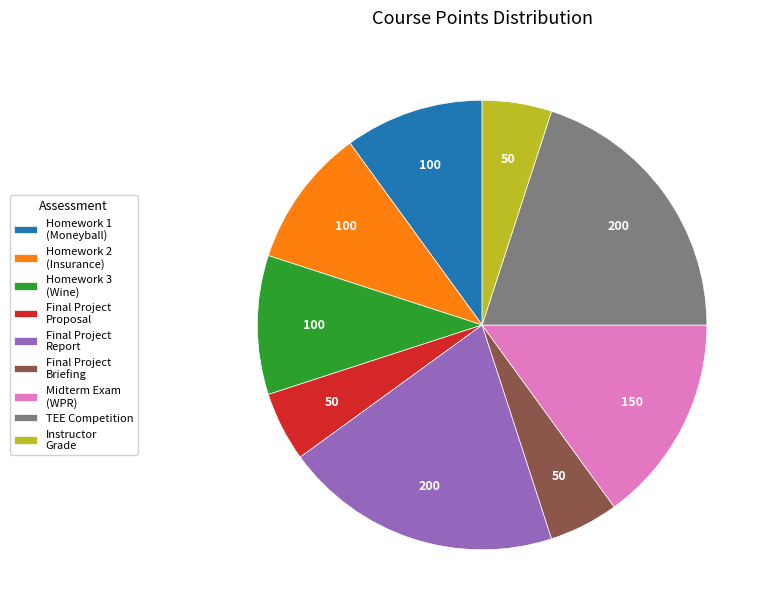

Do Final Project Briefing and Final Project Report together represent more than half of the pie?

No